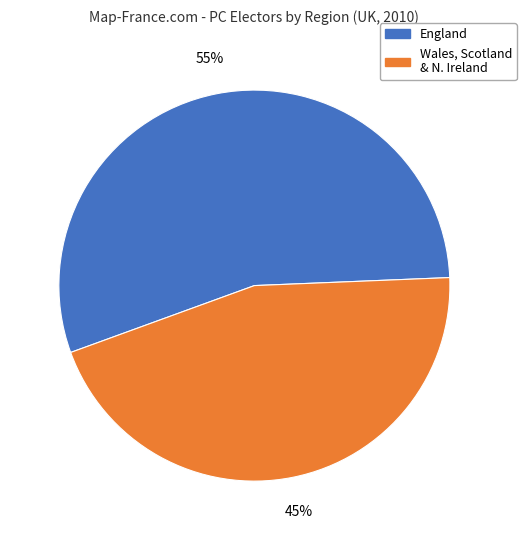

Is there a majority slice in this chart?

Yes